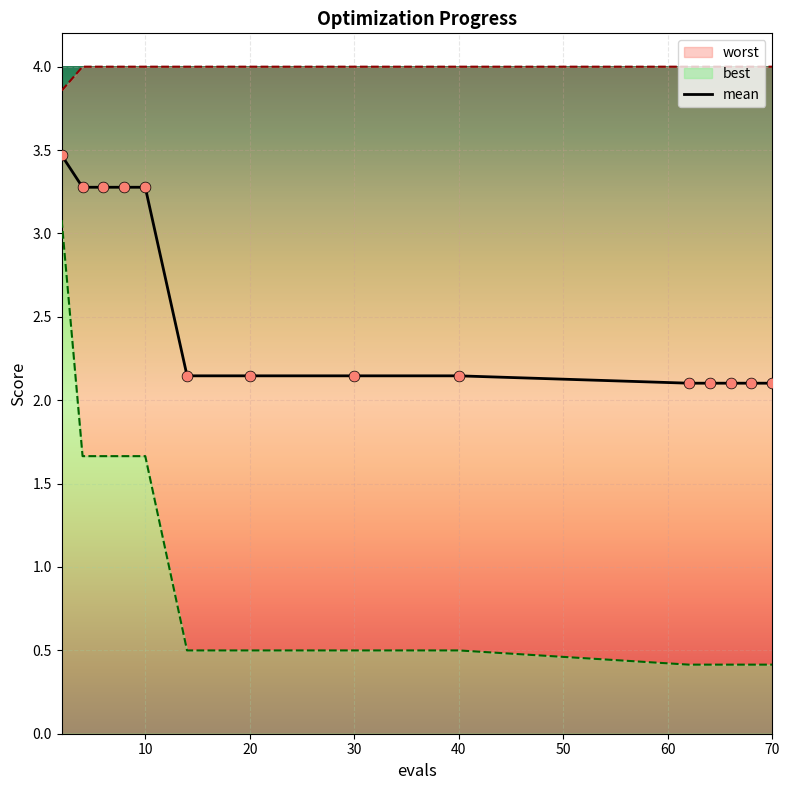

Is the value of best at 30 greater than the value of worst at 64?

No